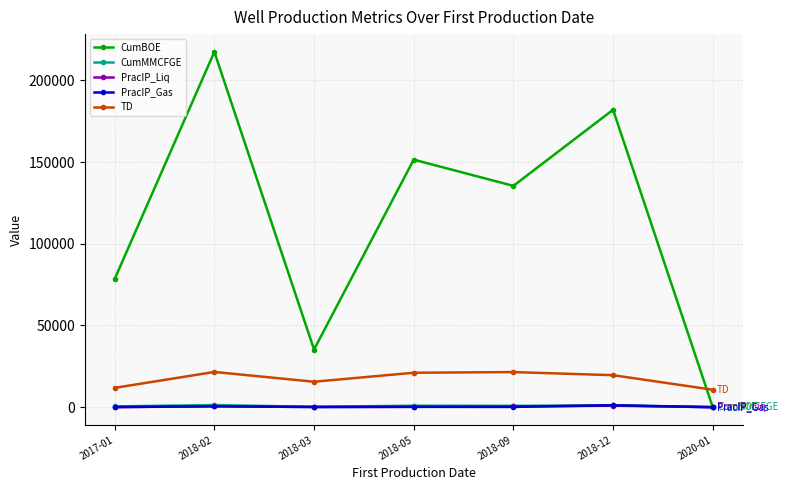

How many distinct data groups are displayed?

5